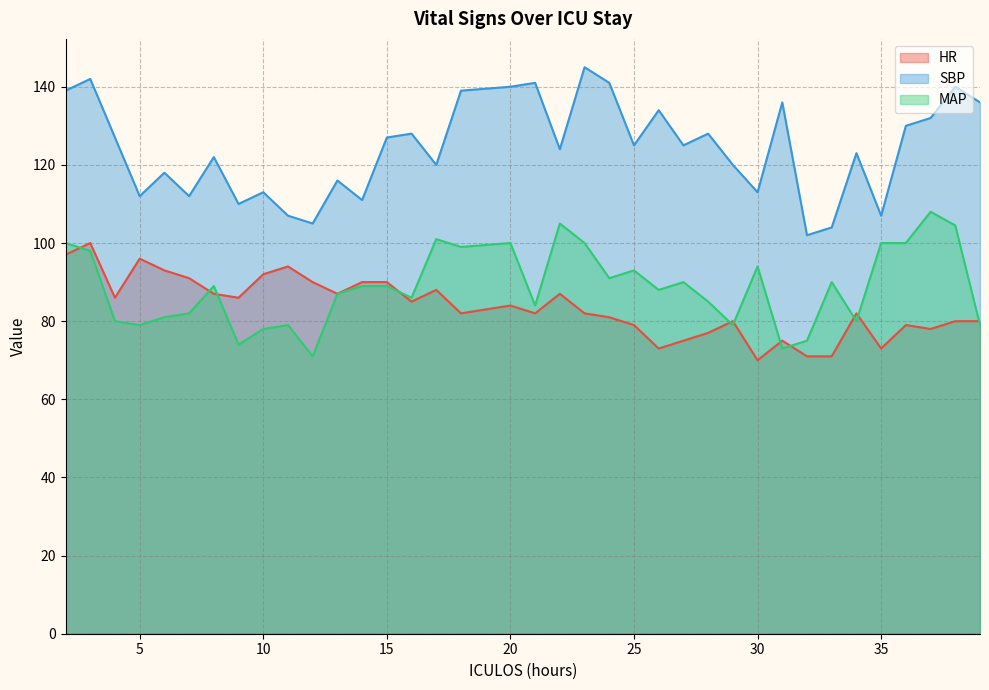

Does the chart display data point markers on the line(s)?

No